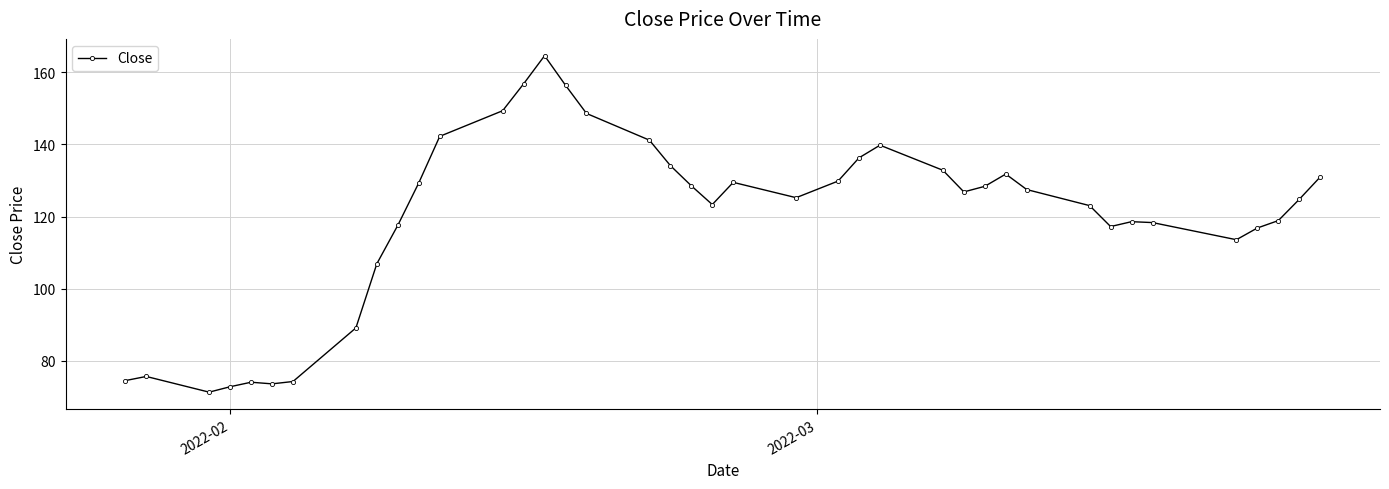

True or false: there are more than 1 points higher than both neighbors.

True